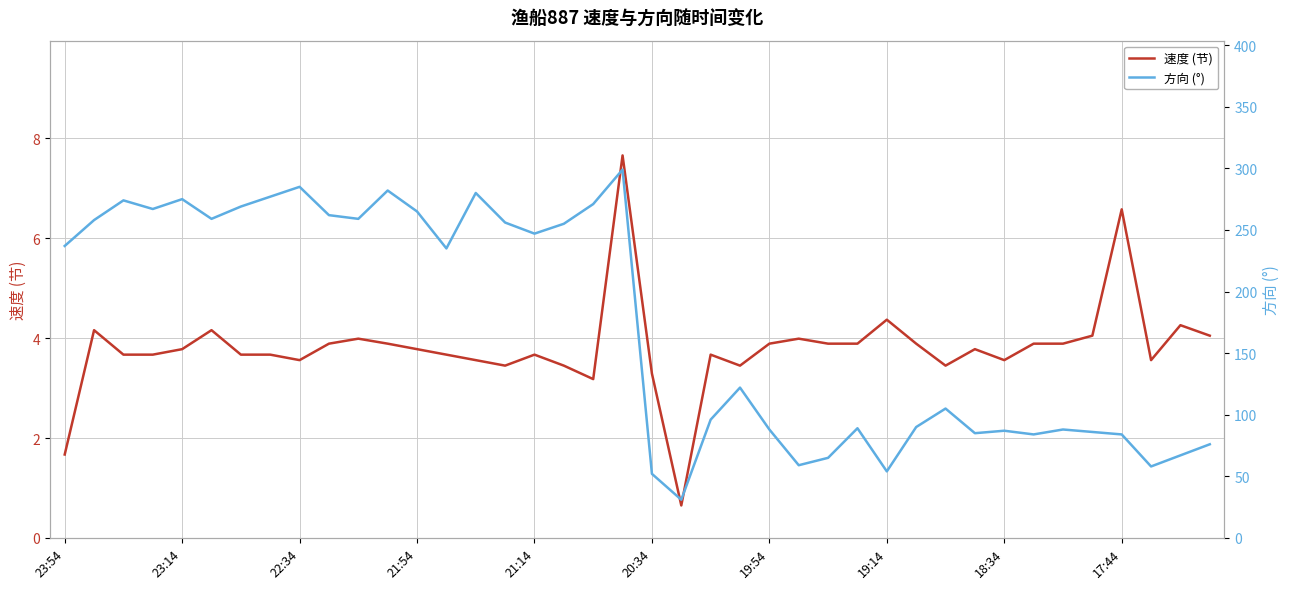

The 速度 (节) series shows 4.4 at 19:14. True or false?

True